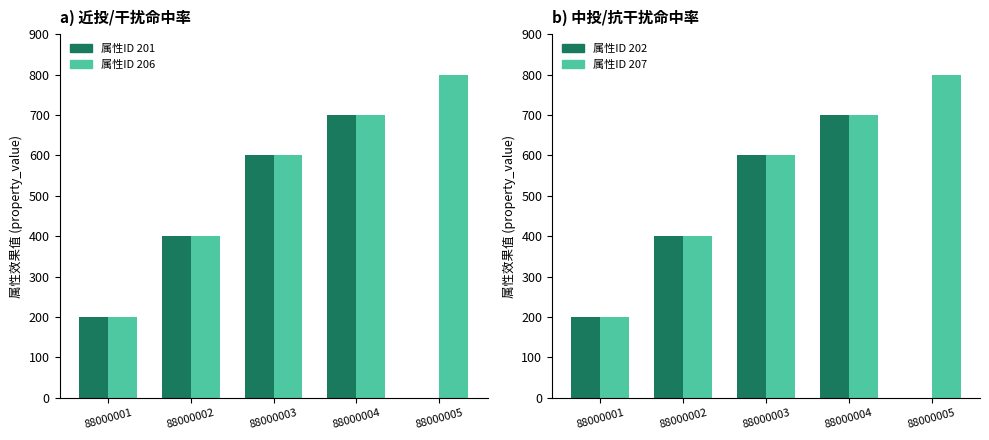

Reading left to right, what are all the values shown in this chart?

属性ID 201: 200	400	600	700	0
属性ID 206: 200	400	600	700	800
属性ID 202: 200	400	600	700	0
属性ID 207: 200	400	600	700	800